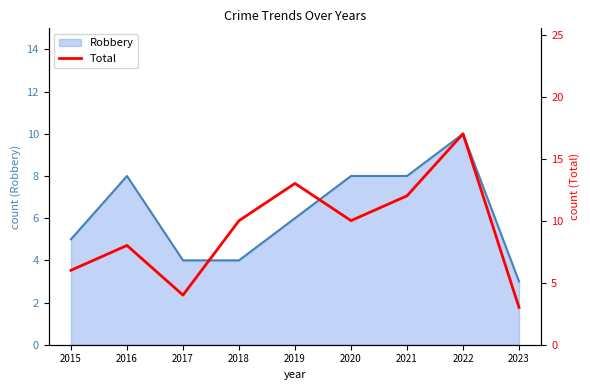

Does the chart have visible grid lines?

No